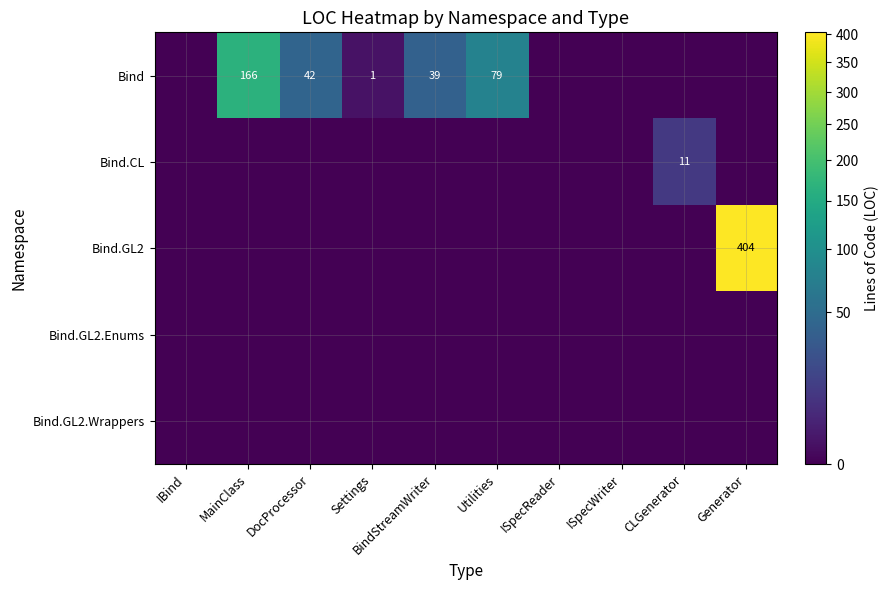

True or false: Bind.GL2 has a value of 115 at Generator.

False